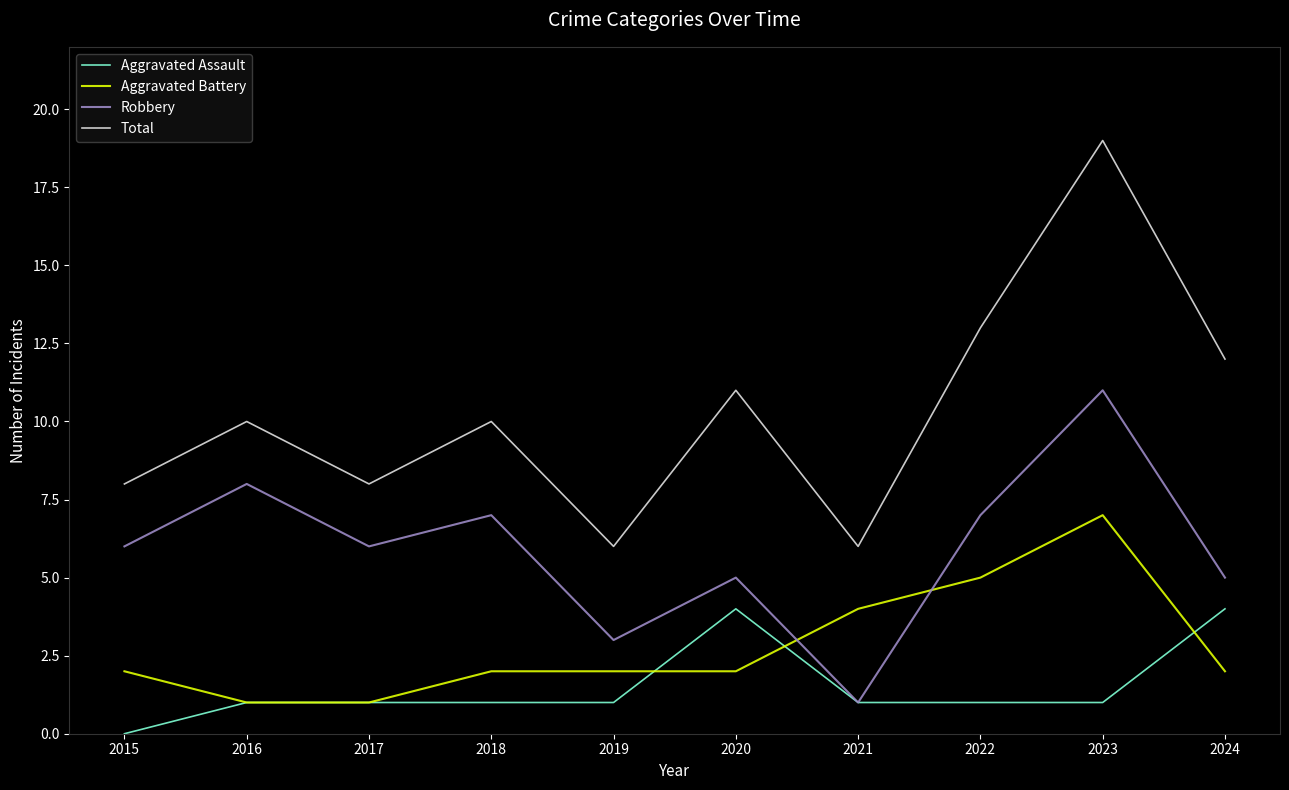

At which category is the sum across all series the highest?

2023